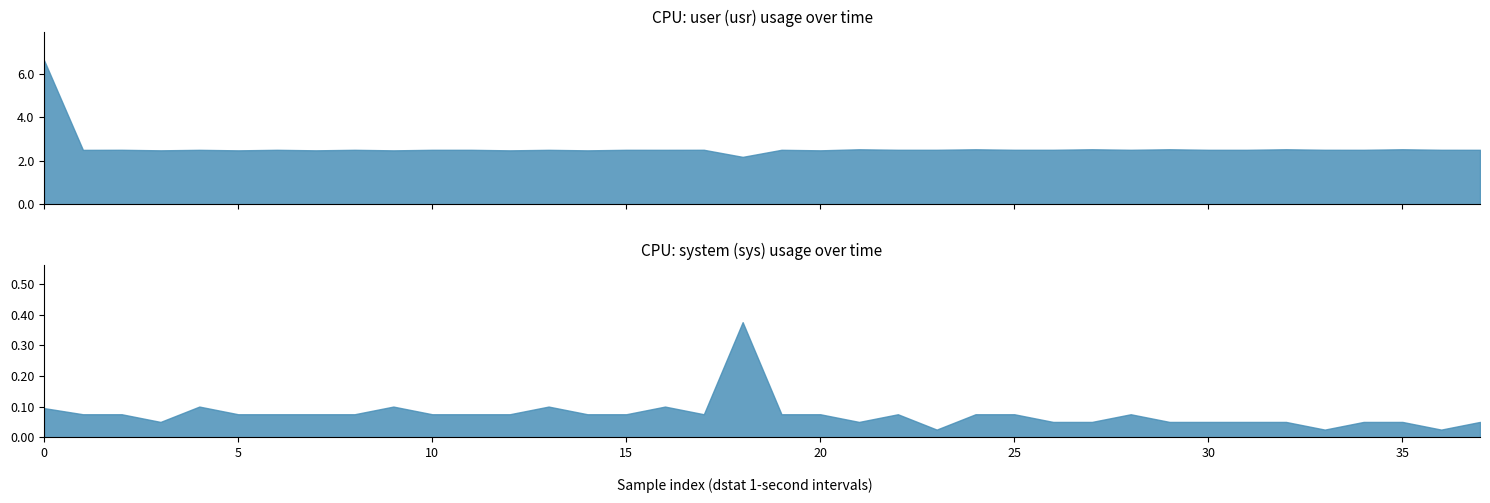

True or false: usr and wai cross at least once.

False